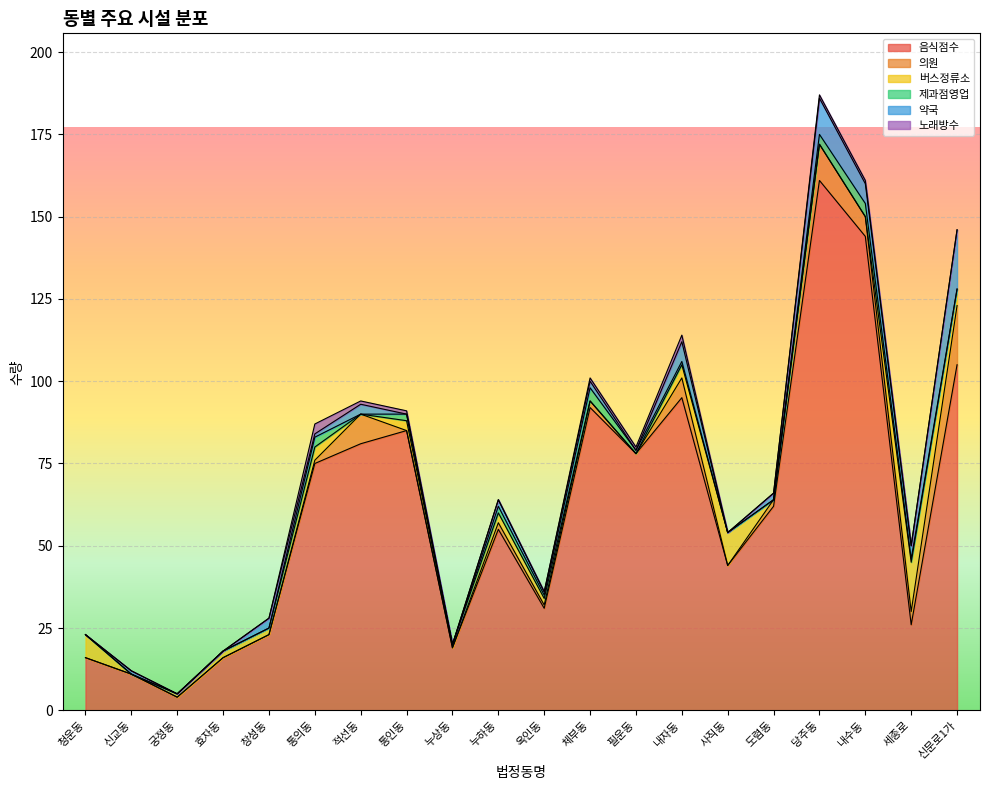

Is it true that 노래방수 equals 0 at 궁정동?

True